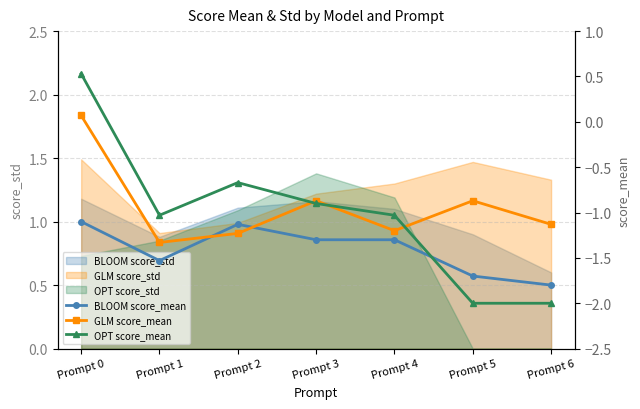

What is the difference between the GLM score_mean values at Prompt 6 and Prompt 3?

0.3